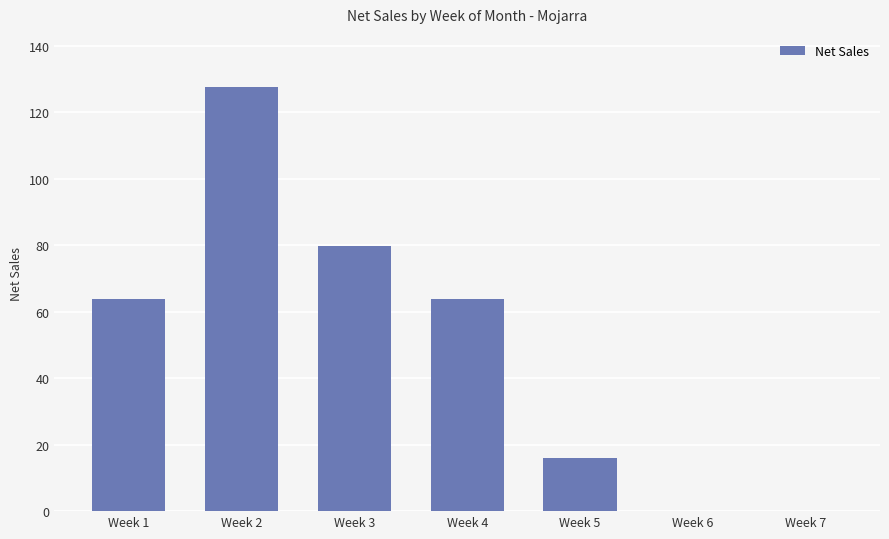

What is the sum of the values at Week 4 and Week 6?

63.8